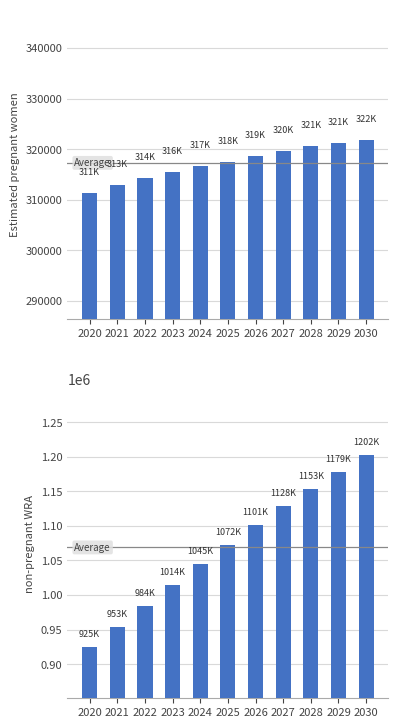

Which series changed the most between 2022 and 2025?

non-pregnant WRA